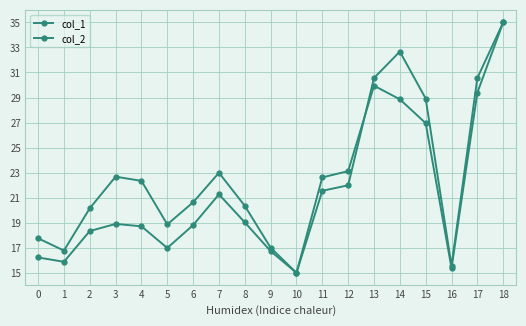

How many series are shown in this chart?

2